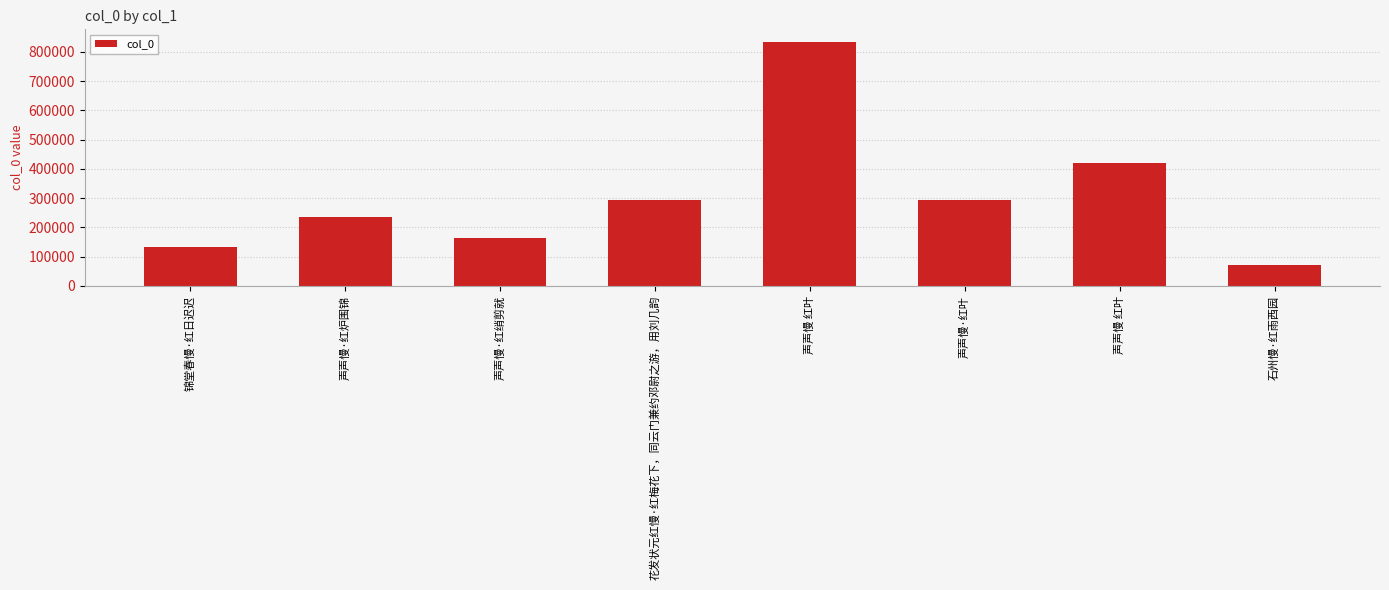

What is the label of the 3rd bar from the left?

声声慢·红绡剪就